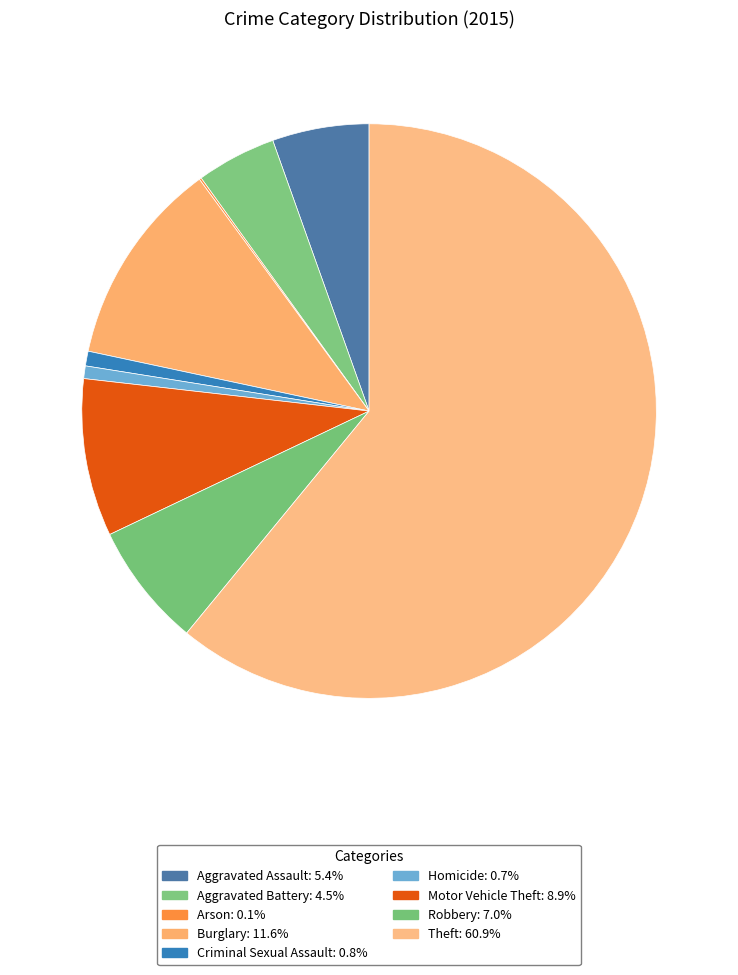

True or false: Robbery accounts for 7% of the total.

True